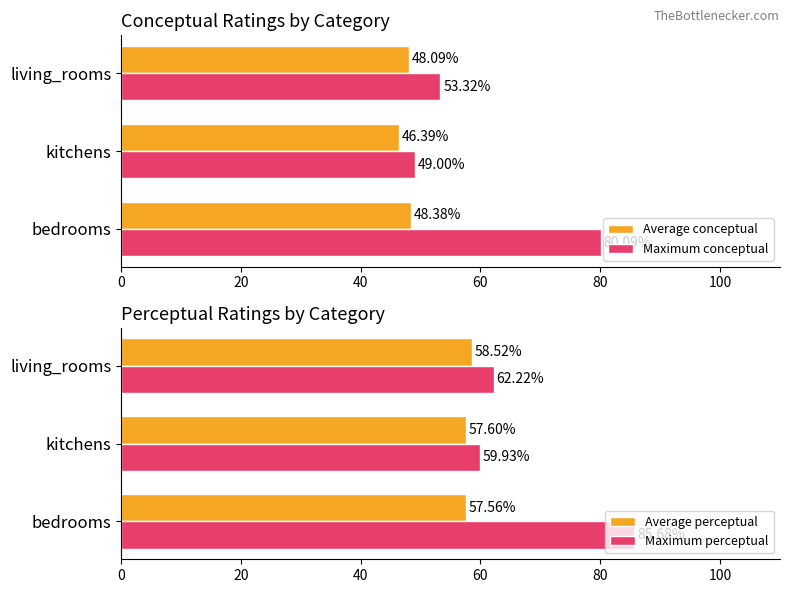

Is the value of Maximum conceptual at bedrooms greater than the value of Average conceptual at kitchens?

Yes